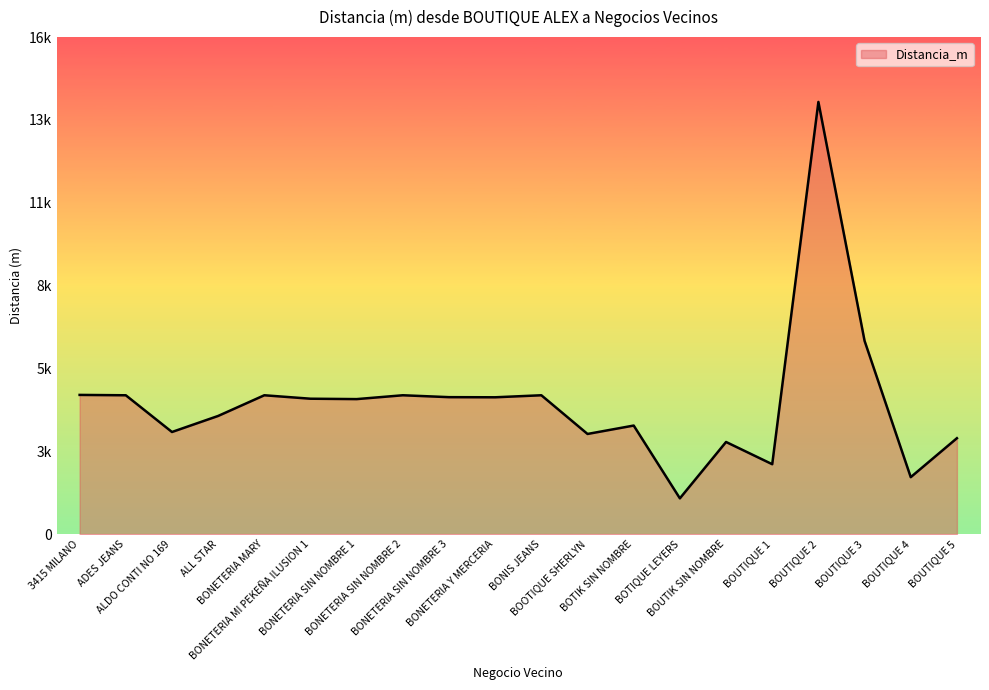

Does the chart display data point markers on the line(s)?

No